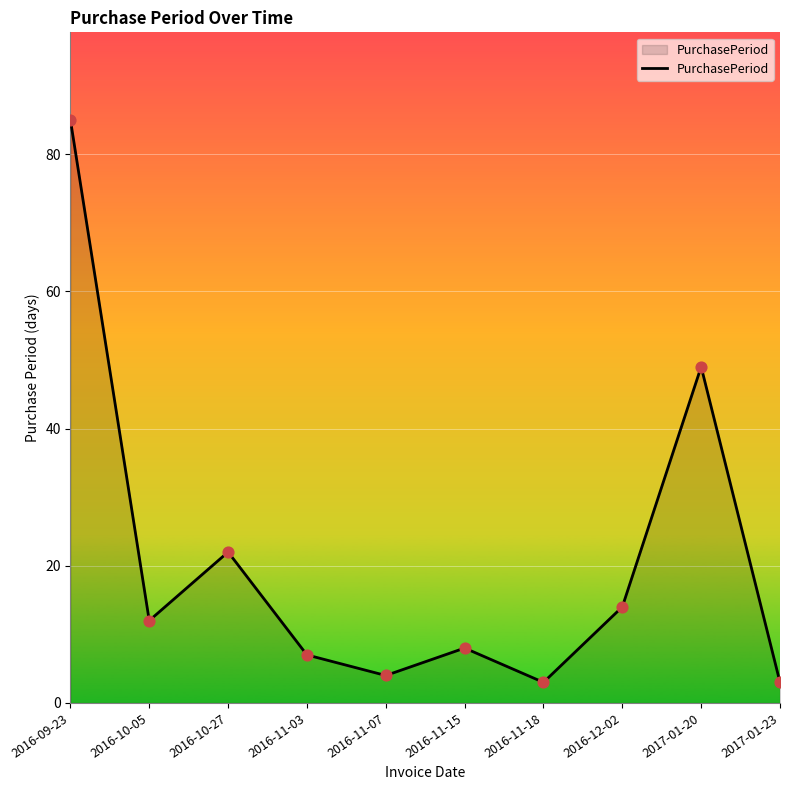

What is the change in value from 2016-11-03 to 2017-01-23?

-4